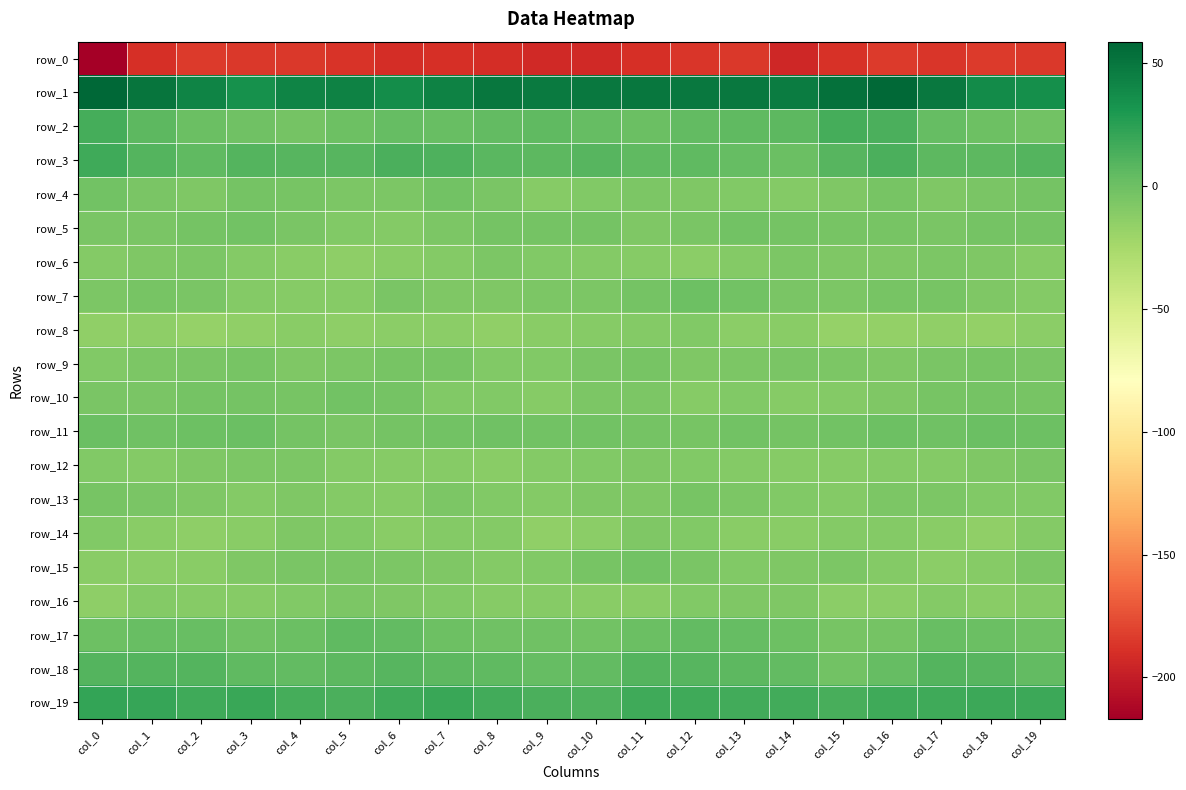

What is the average value of the row_1 series?

46.1